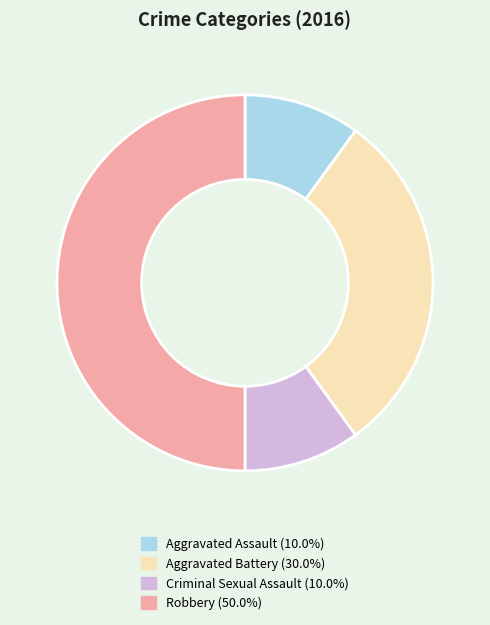

How many slices are in this pie chart?

4